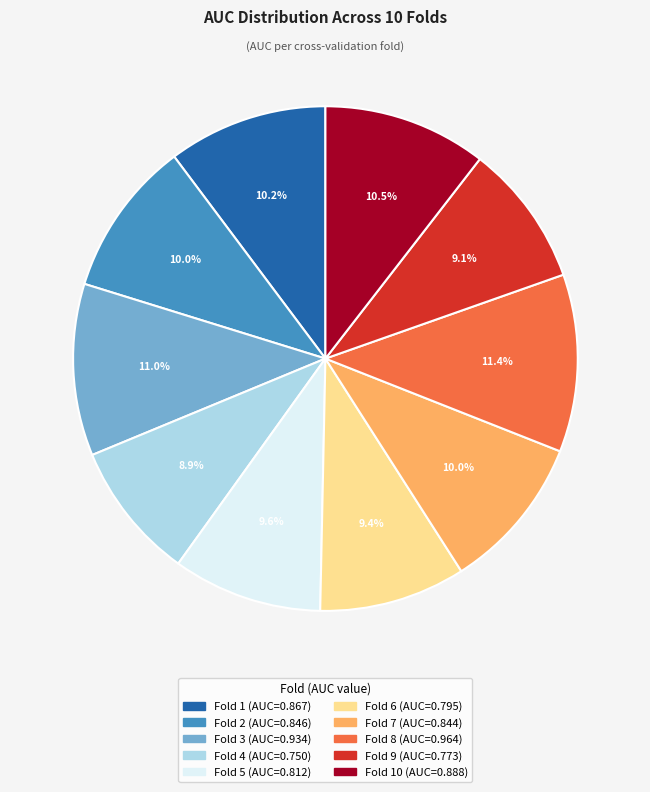

Is there any slice that represents more than half of the pie?

No